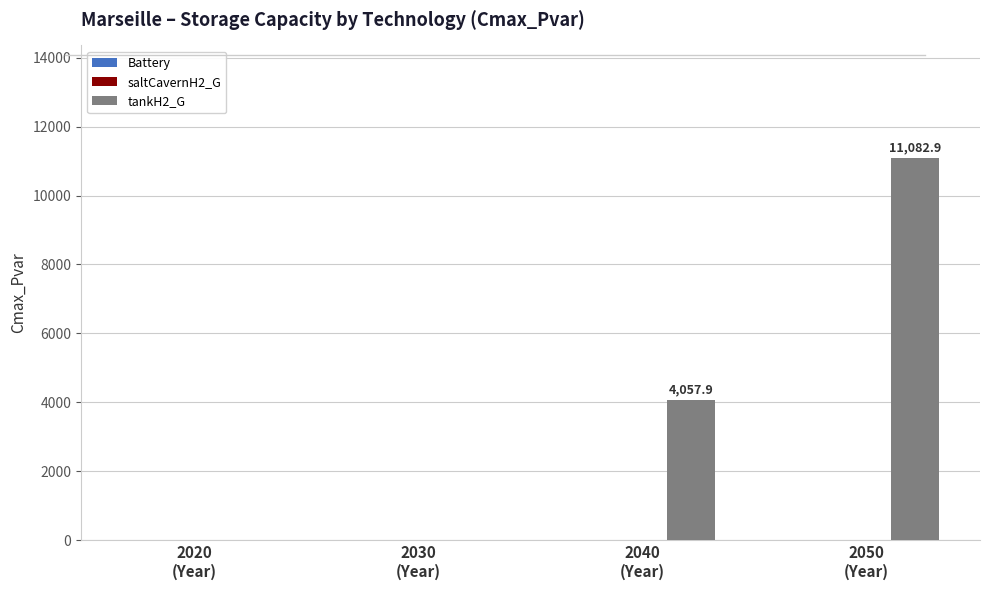

What is the greatest value displayed?

11082.9